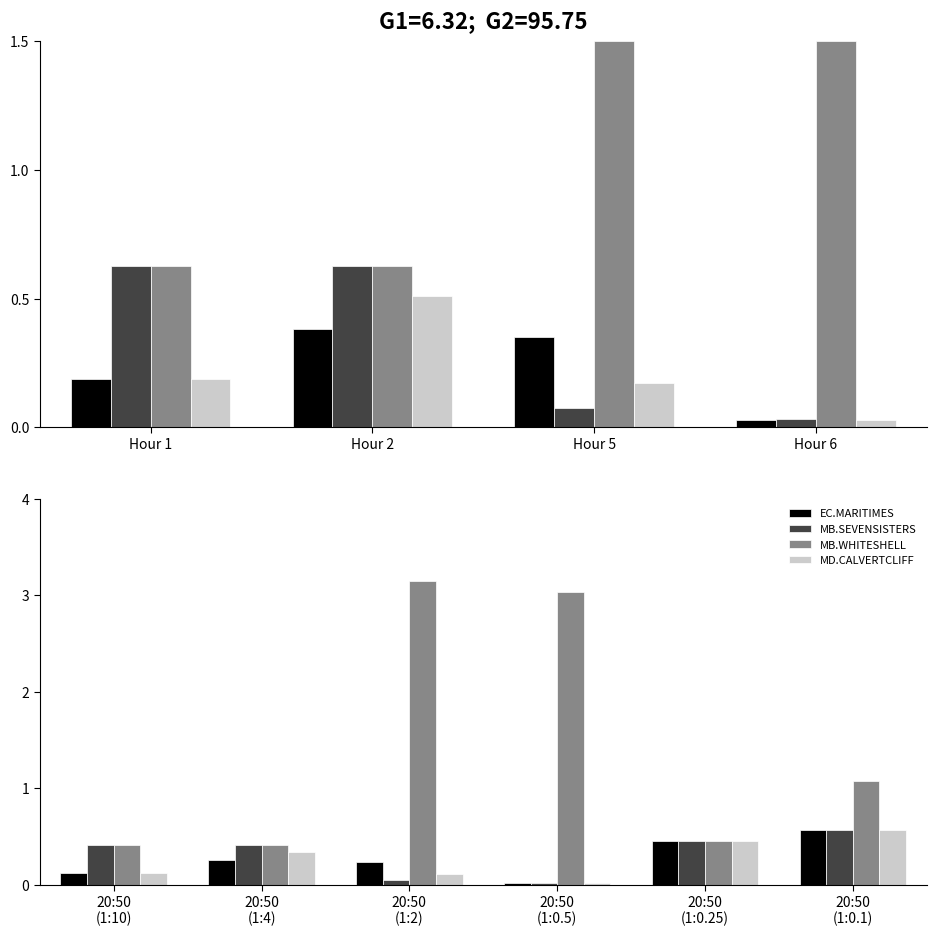

At how many categories does at least one series exceed 1?

3